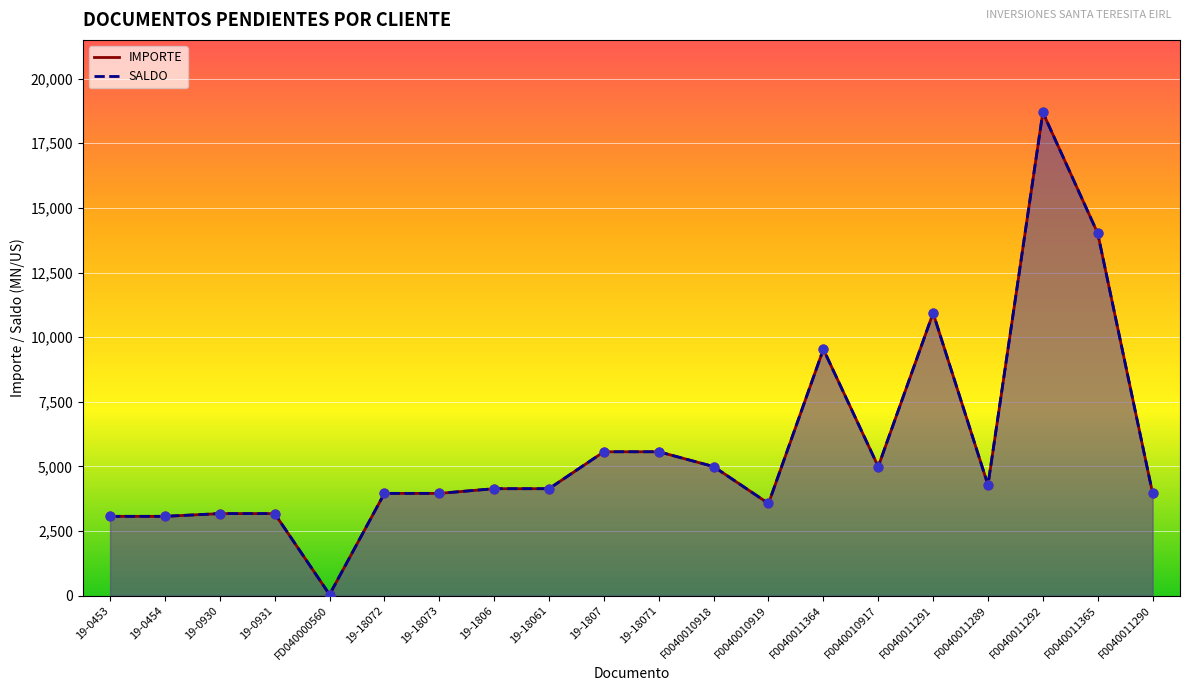

What are all the series names shown in the legend?

IMPORTE, SALDO